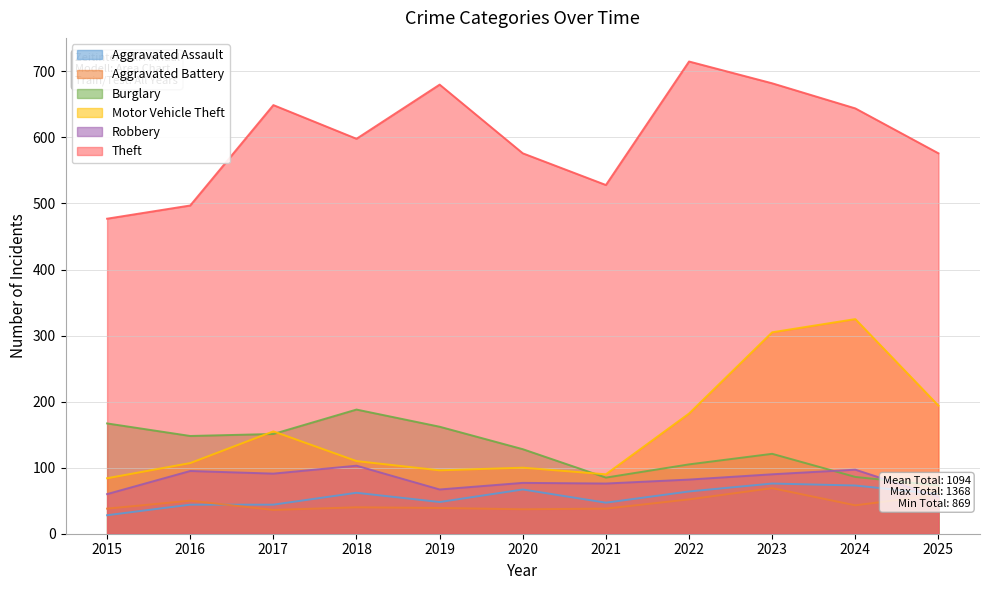

Where does the Burglary series first go above 128?

2015